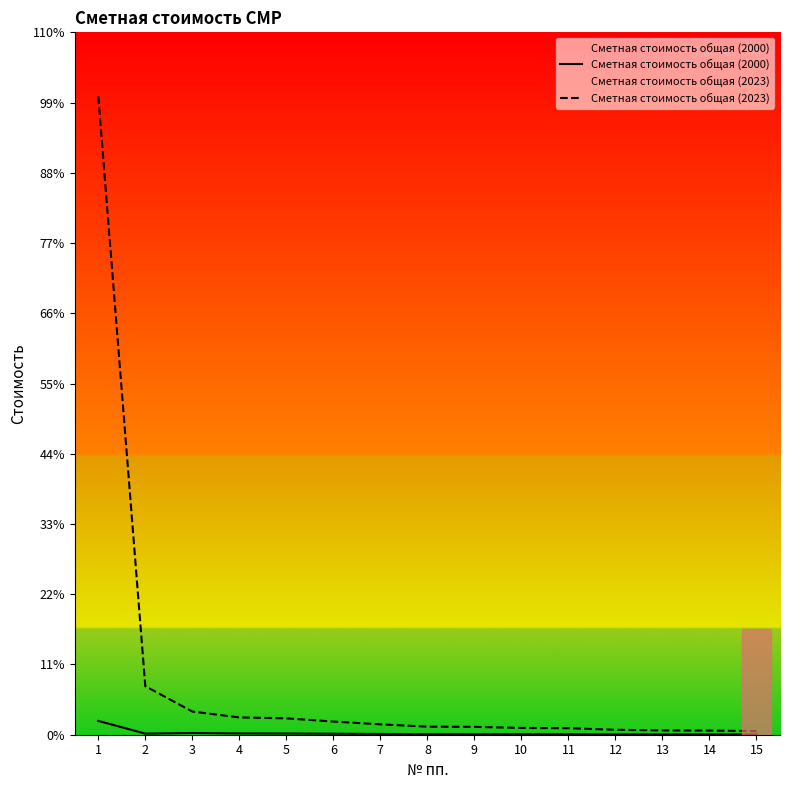

Rank the series at 1 from highest to lowest value.

Сметная стоимость общая (2023), Сметная стоимость общая (2000)